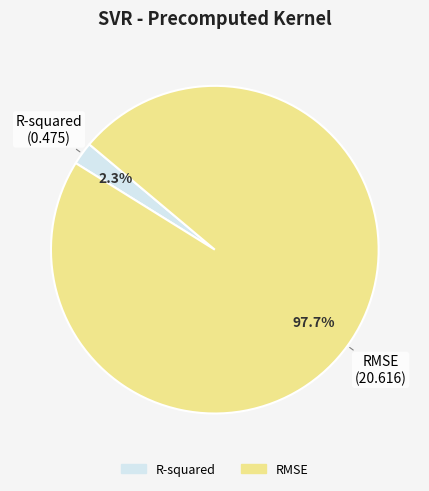

Count the number of slices in the pie.

2